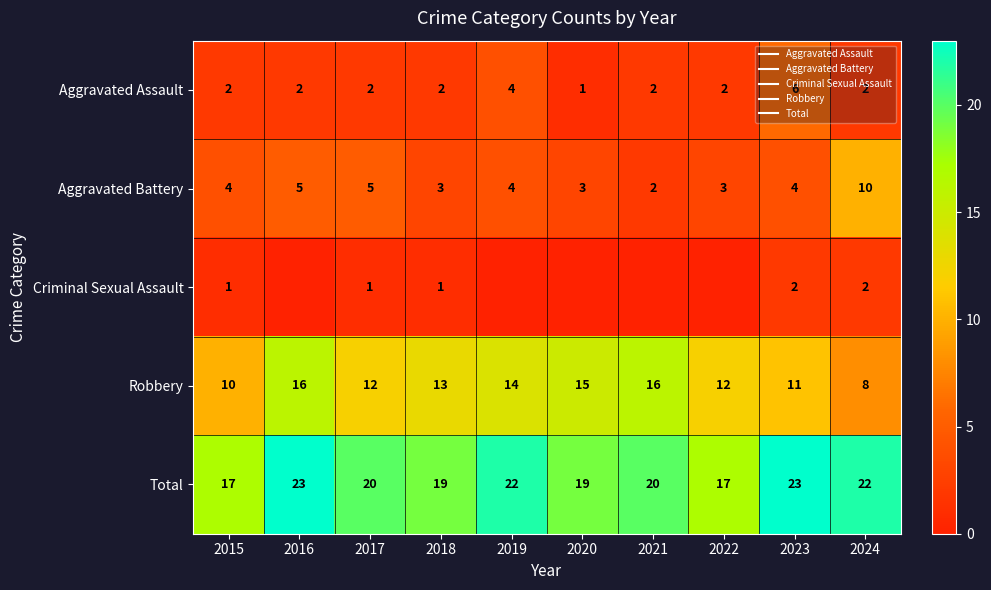

Is it true that Criminal Sexual Assault equals 1 at 2015?

True